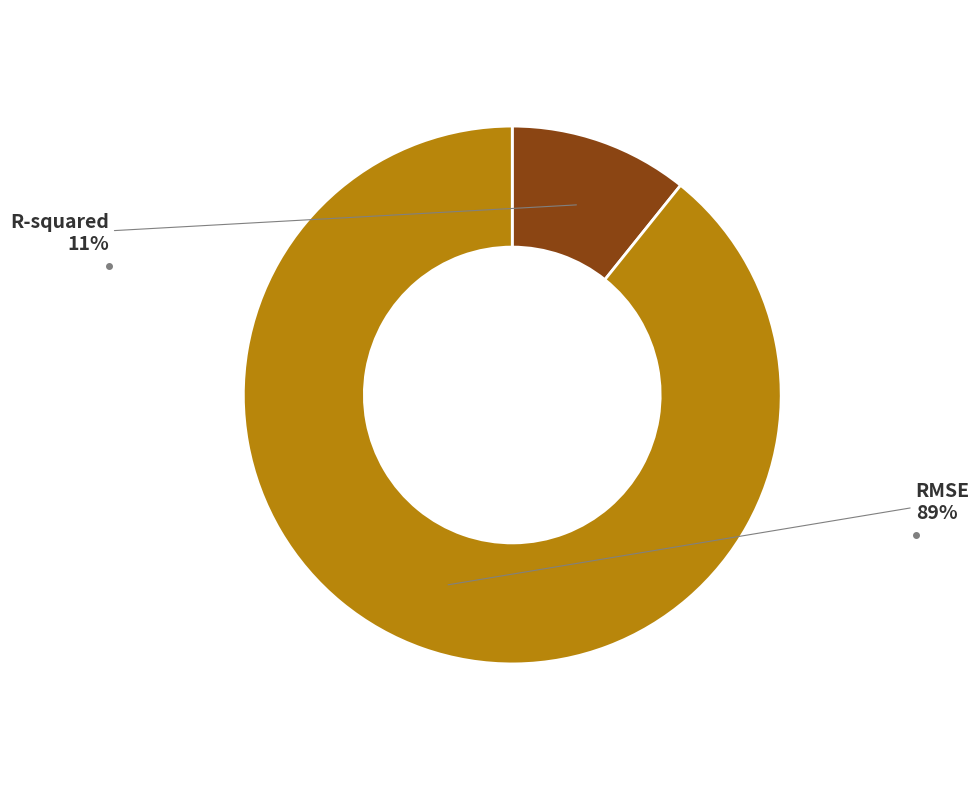

Rank the categories by value from lowest to highest.

R-squared, RMSE